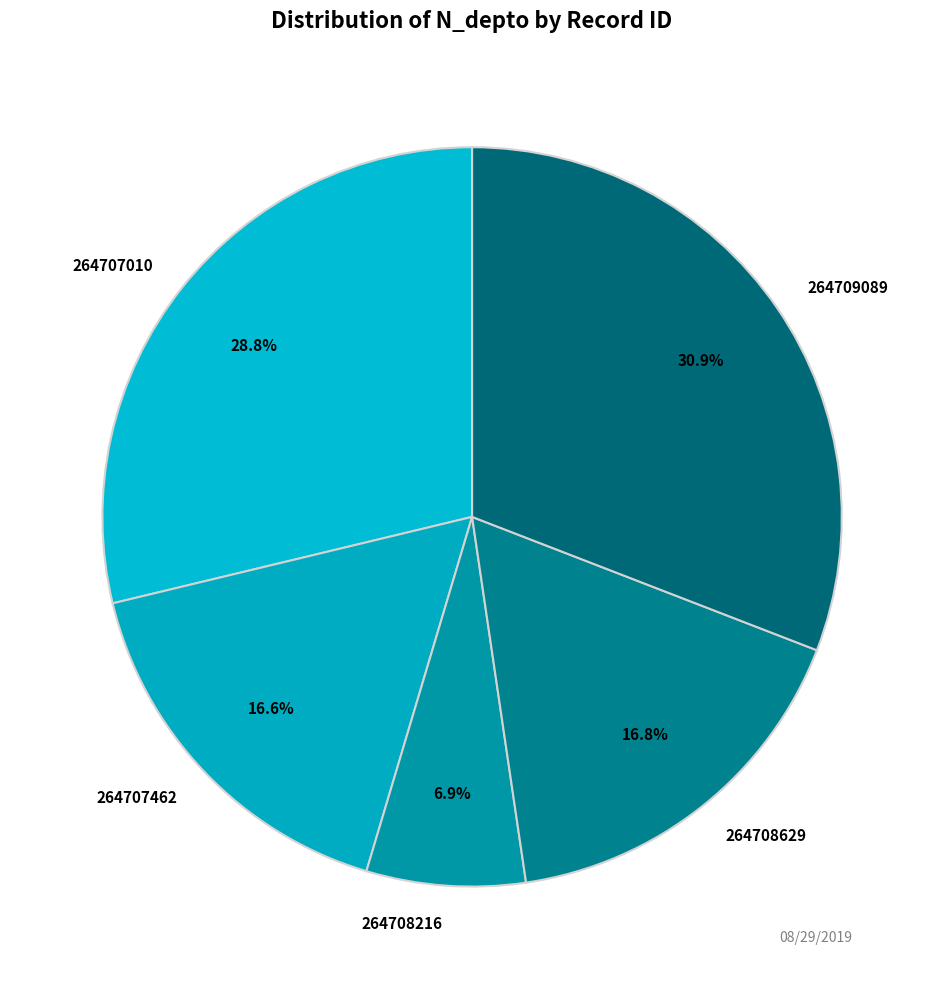

Does any single category account for the majority?

No